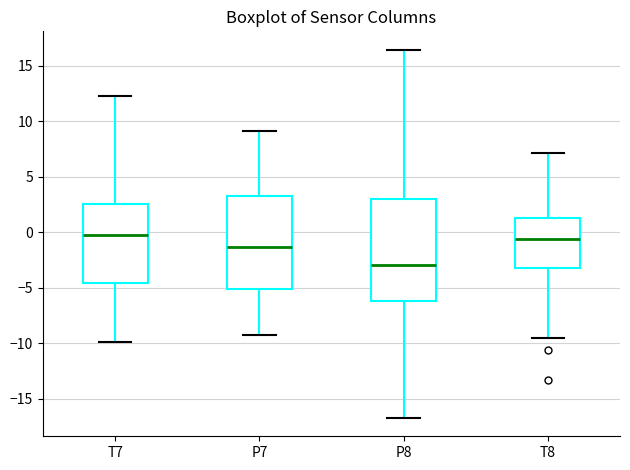

Where is the lower edge of the box for P7 on the y-axis? The values are not printed on the chart, so give them approximately, as read against the axis.

-5.0